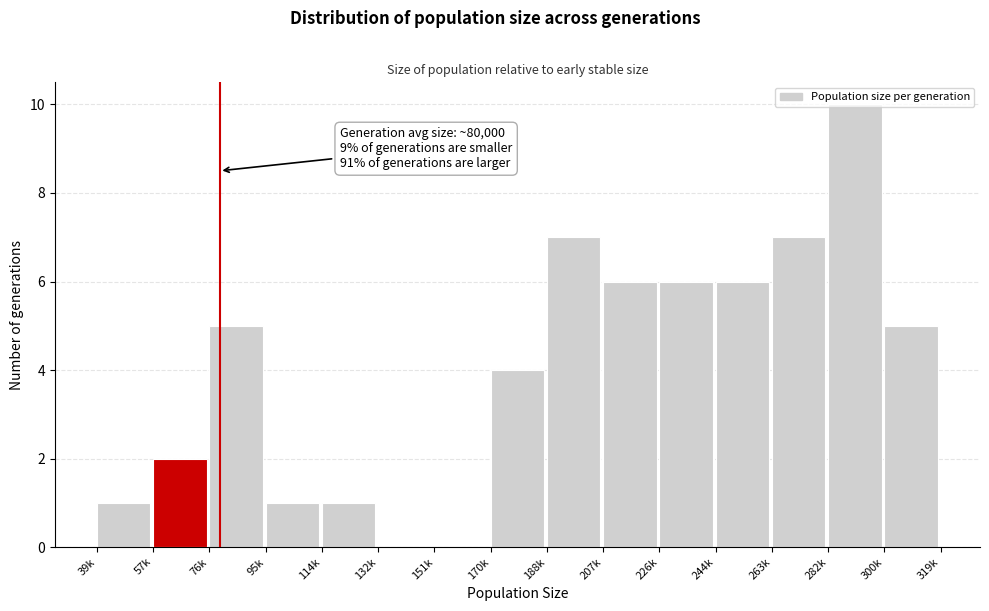

What is the sum of all values?

61